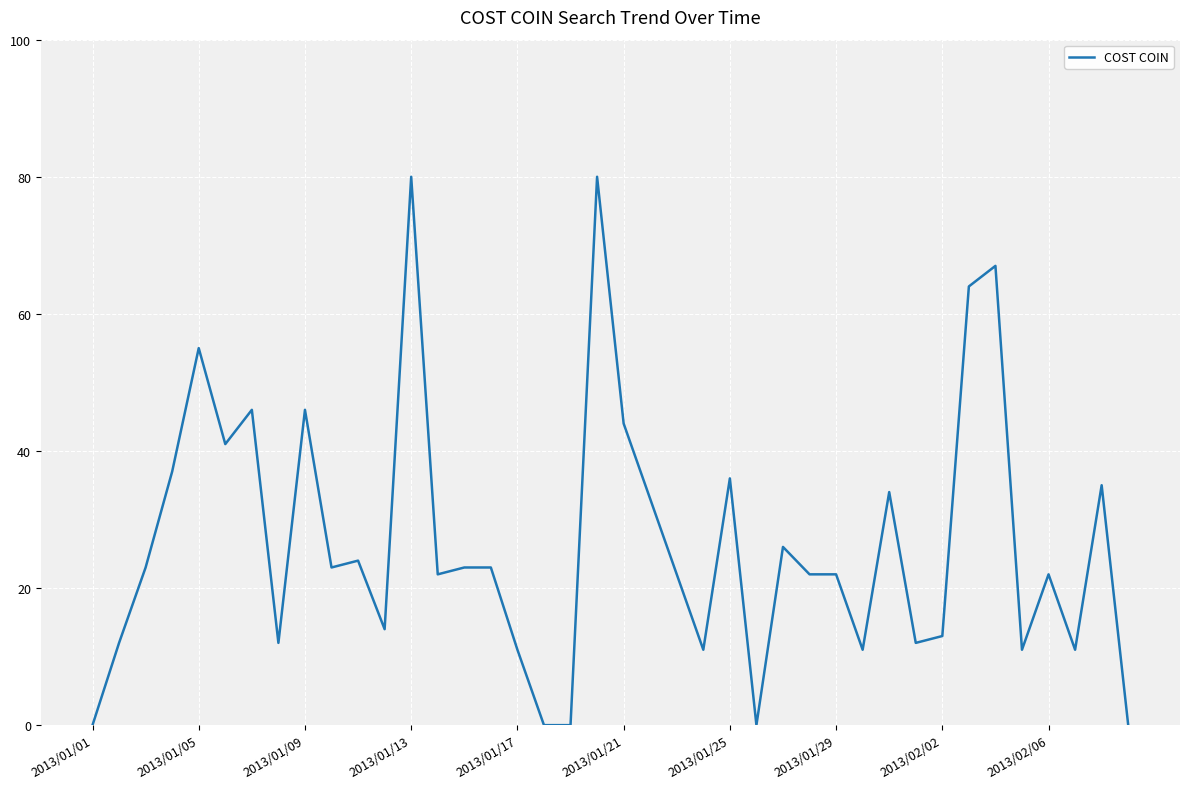

Is it true that the value at 2013/01/13 is 140?

False